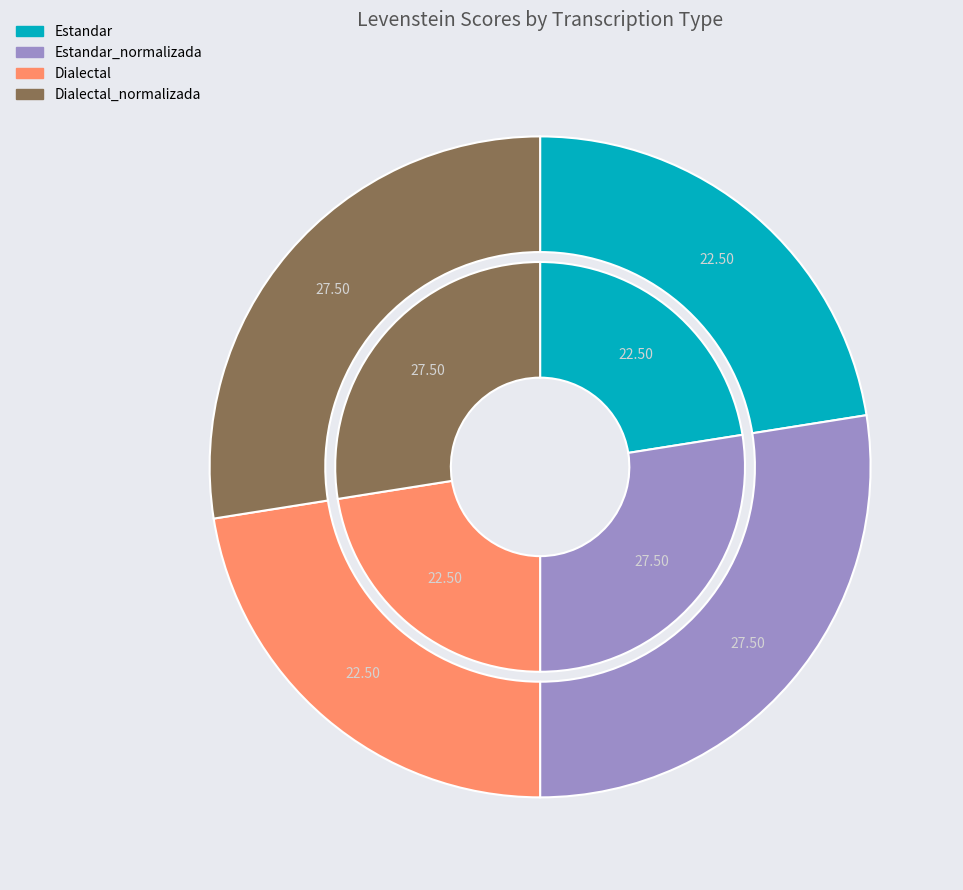

To the nearest percent, what is the combined percentage of Dialectal_normalizada and Estandar_normalizada?

55%